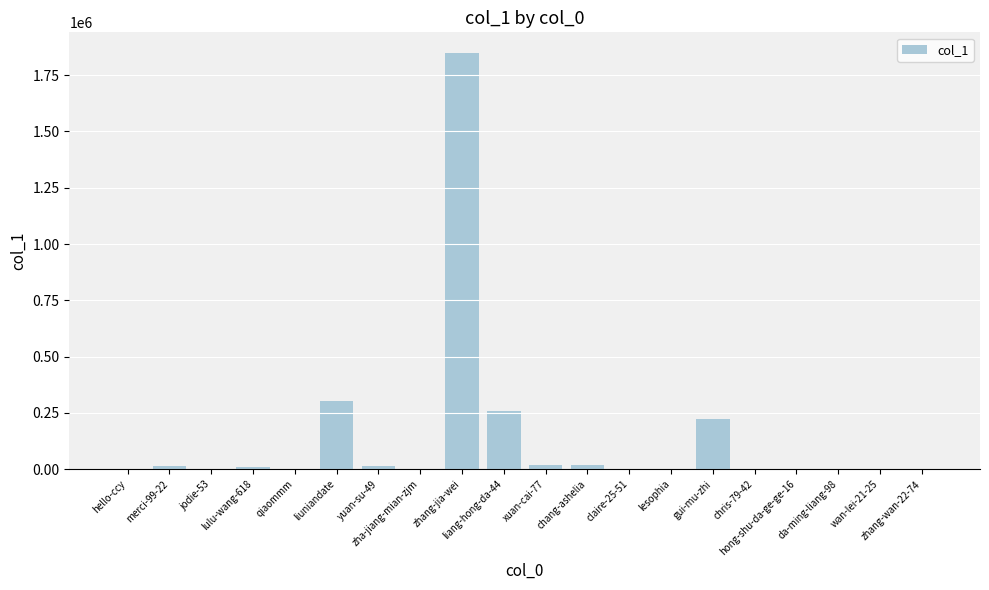

What is the greatest value displayed?

1847310